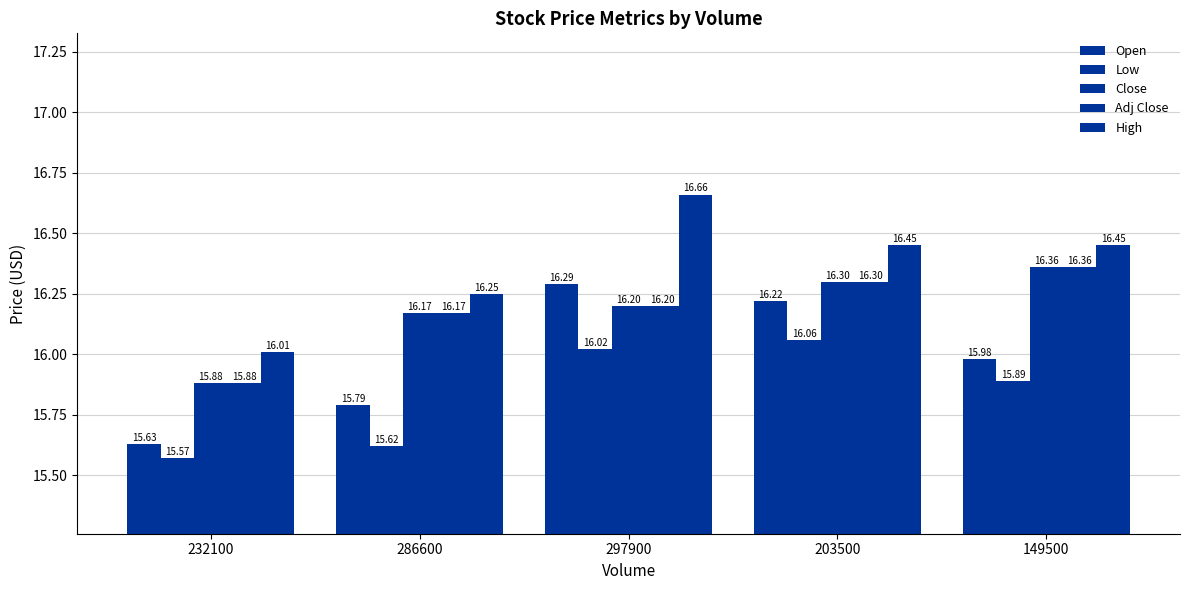

What is the spread (max minus min) of values at 203500?

0.4